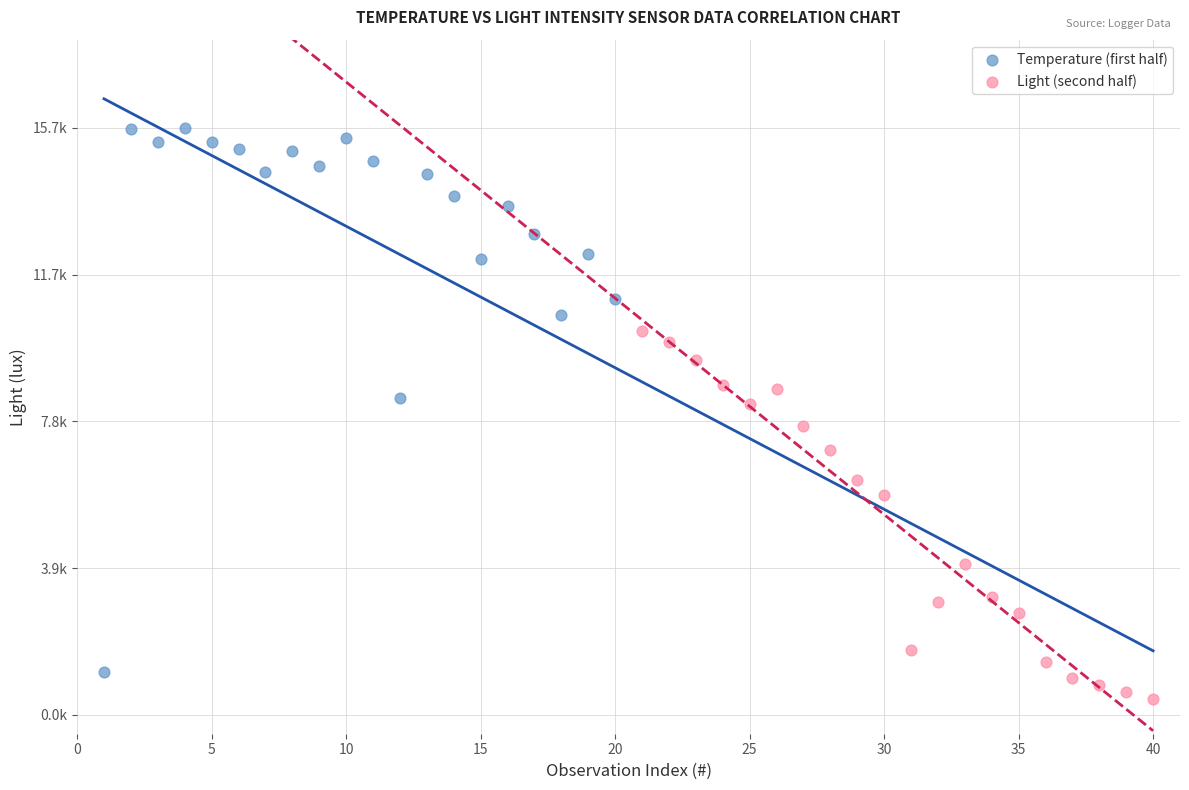

Which series has the largest Y range (max minus min)?

Temperature (first half)